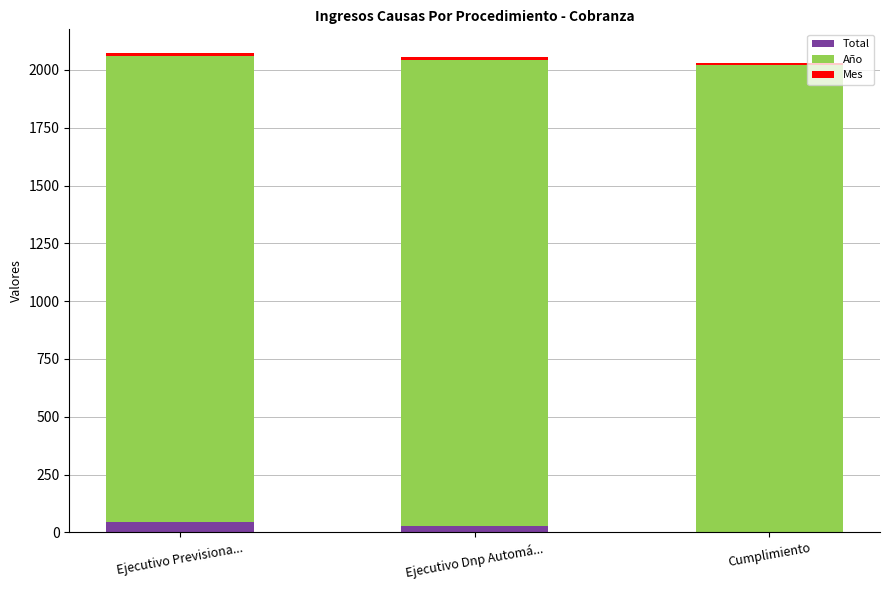

What position from the right is Ejecutivo Previsiona...?

3